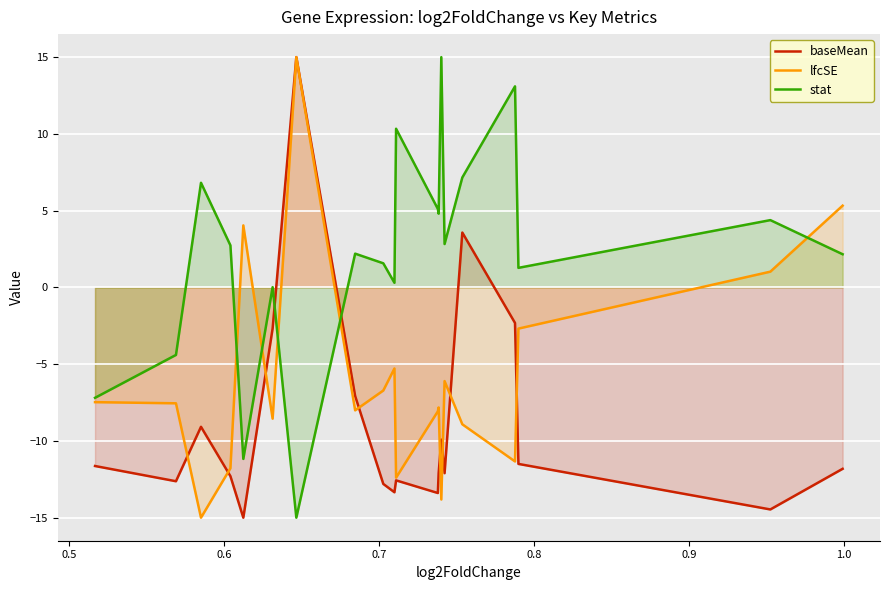

List the series in order of their overall mean, lowest first.

baseMean, lfcSE, stat